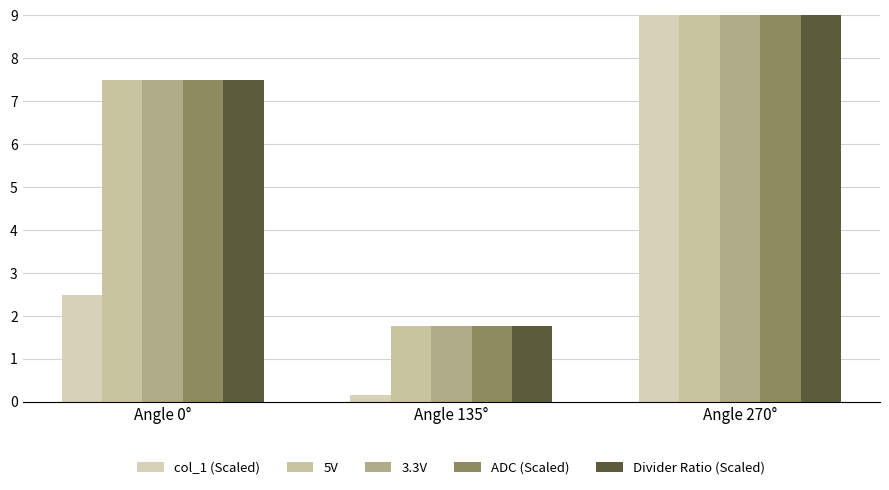

Reading left to right, what are all the values shown in this chart?

col_1 (Scaled): Angle 0°=2.5	Angle 135°=0.2	Angle 270°=9.0
5V: Angle 0°=7.5	Angle 135°=1.8	Angle 270°=9.0
3.3V: Angle 0°=7.5	Angle 135°=1.8	Angle 270°=9.0
ADC (Scaled): Angle 0°=7.5	Angle 135°=1.8	Angle 270°=9.0
Divider Ratio (Scaled): Angle 0°=7.5	Angle 135°=1.8	Angle 270°=9.0